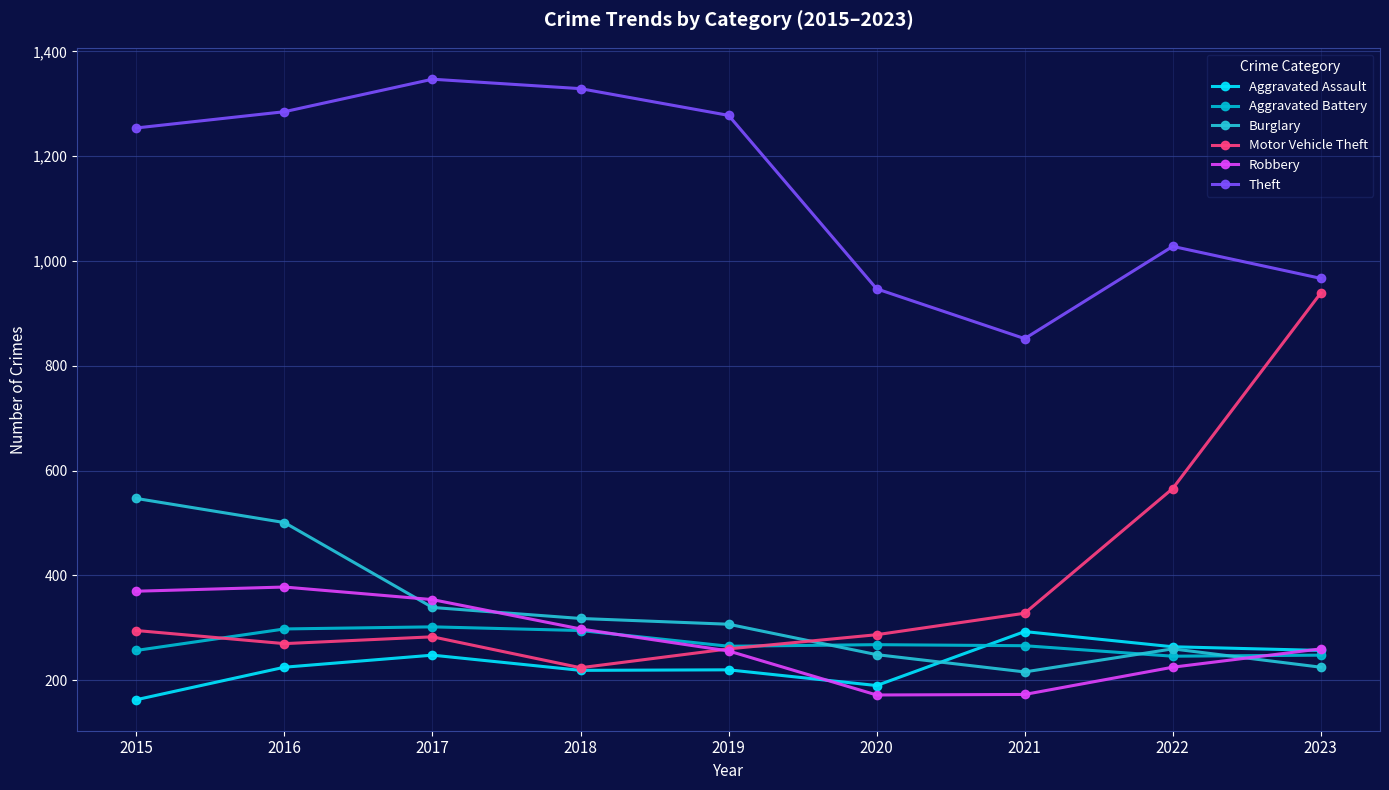

At which label does Aggravated Battery reach its peak?

2017